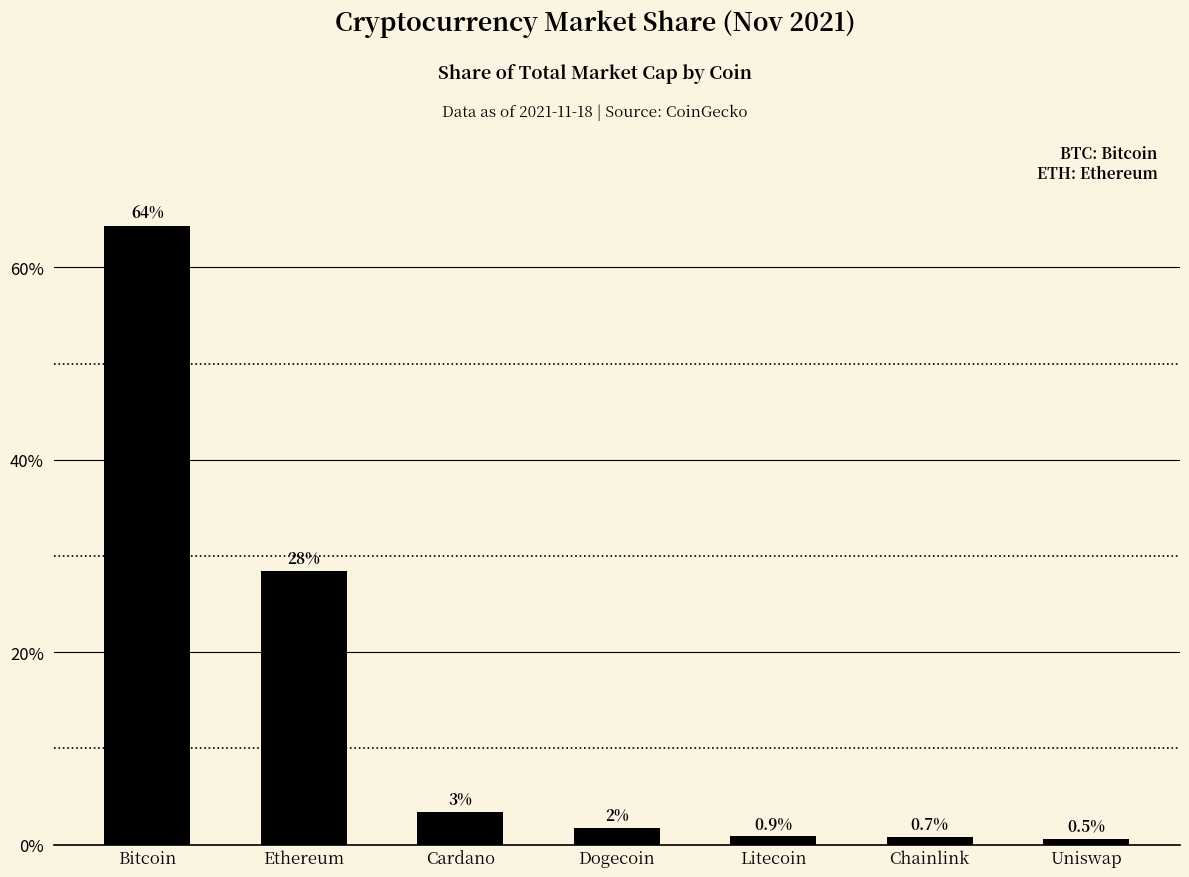

Where is the data nearest to the value 32?

Ethereum